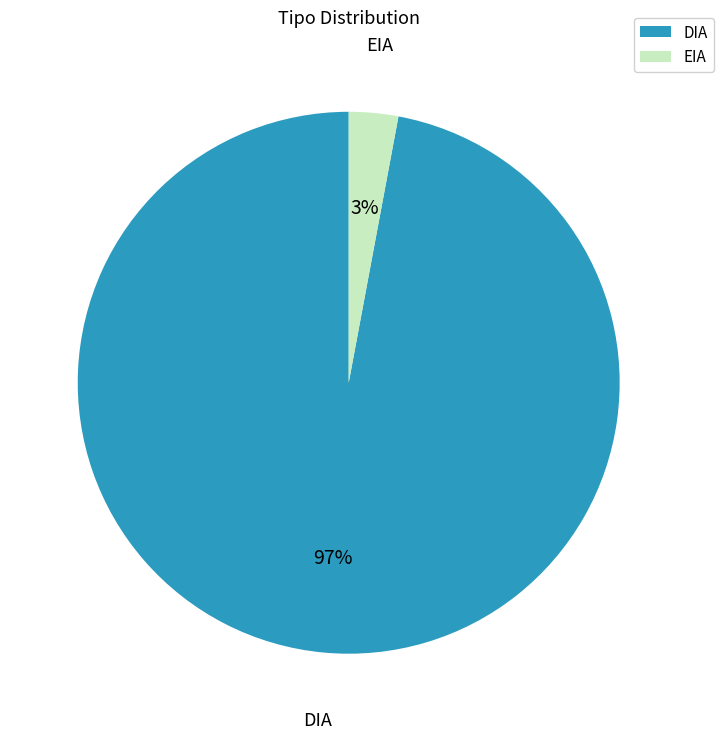

The EIA slice represents 3% of the pie. True or false?

True